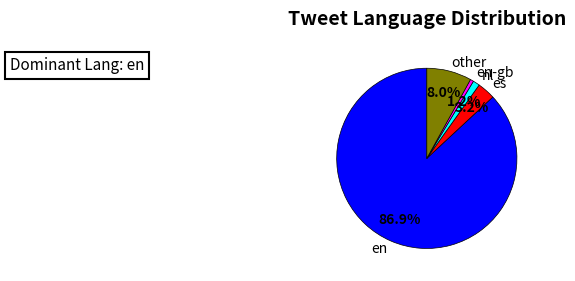

Approximately how many times larger is the value at other compared to nl?

6.7